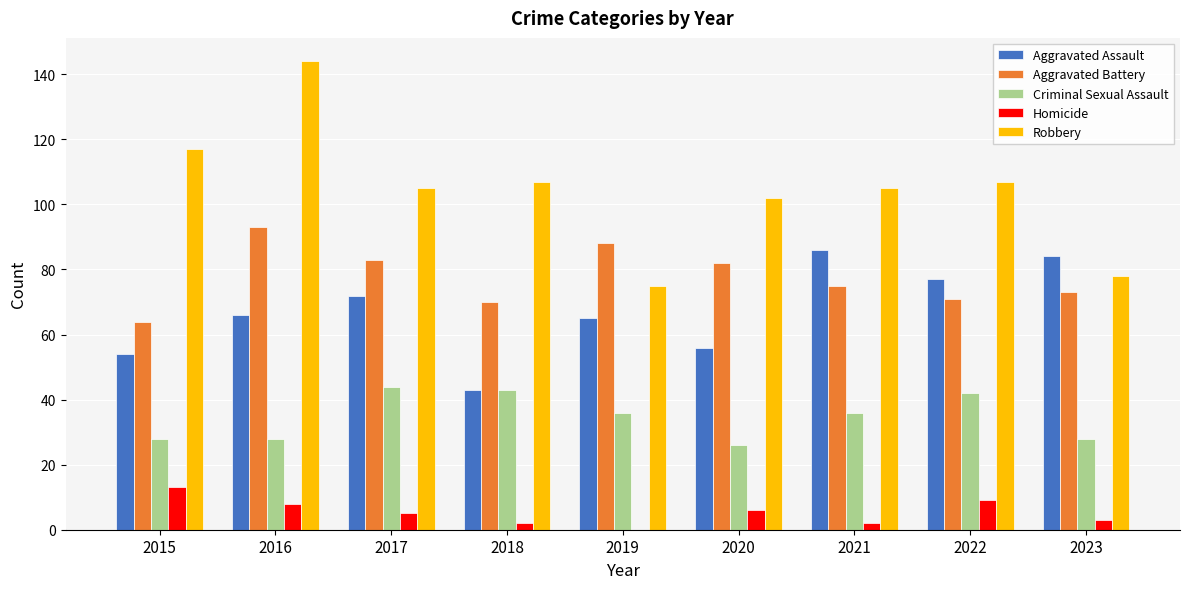

Between 2022 and 2023, which series saw the biggest shift?

Robbery